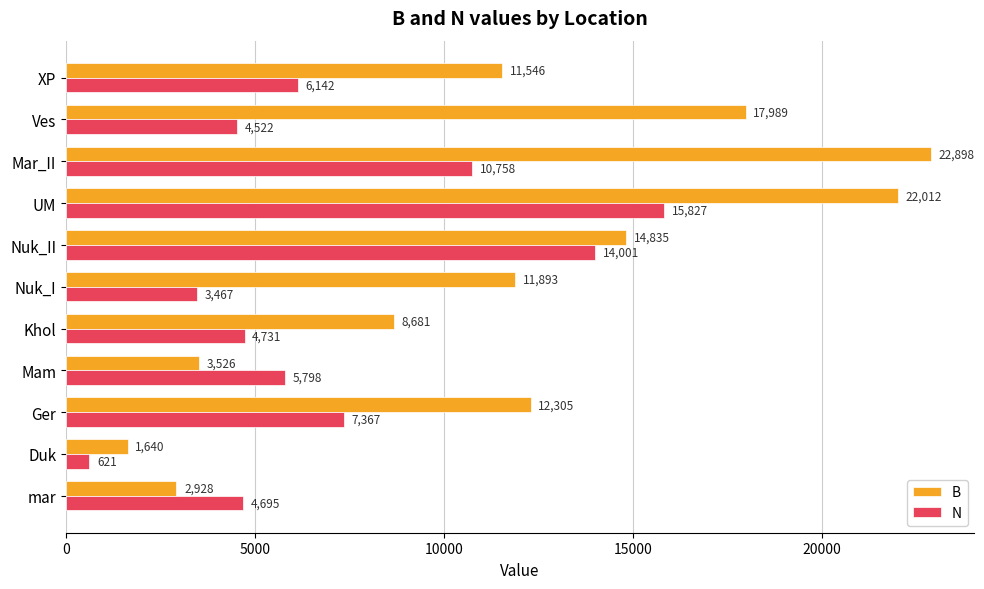

The value of B at Ves is 17989.3. True or false?

True